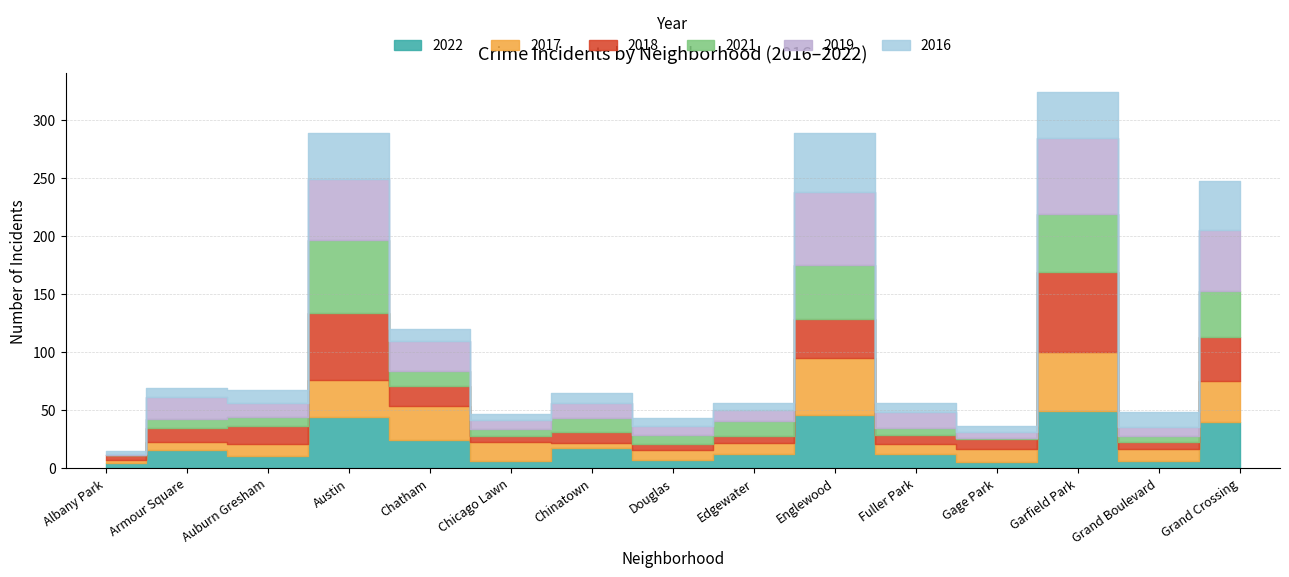

What are all the series names shown in the legend?

2022, 2017, 2018, 2021, 2019, 2016